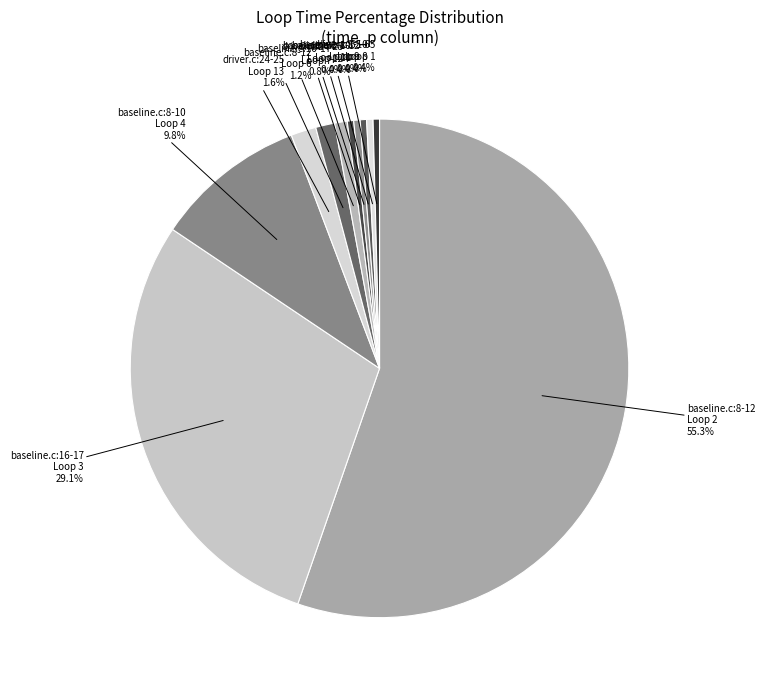

Which slice represents more than half of the pie?

Loop 2